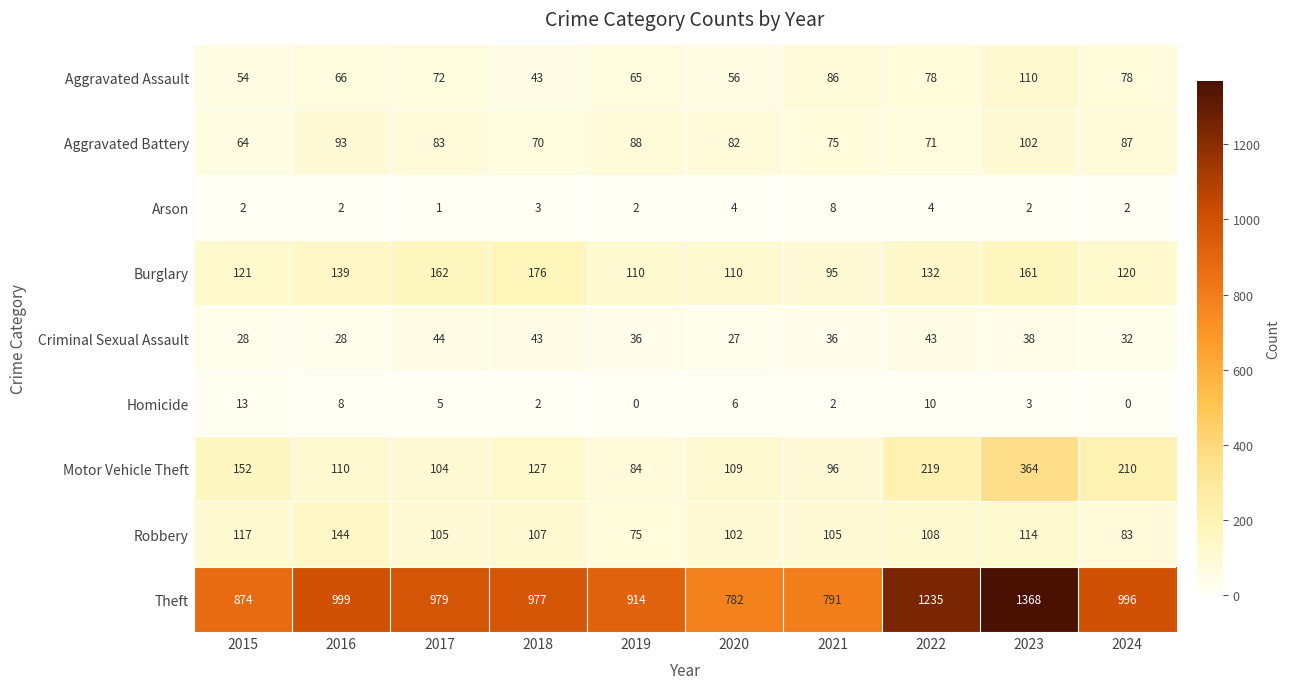

At which label is Homicide closest to 6?

2020